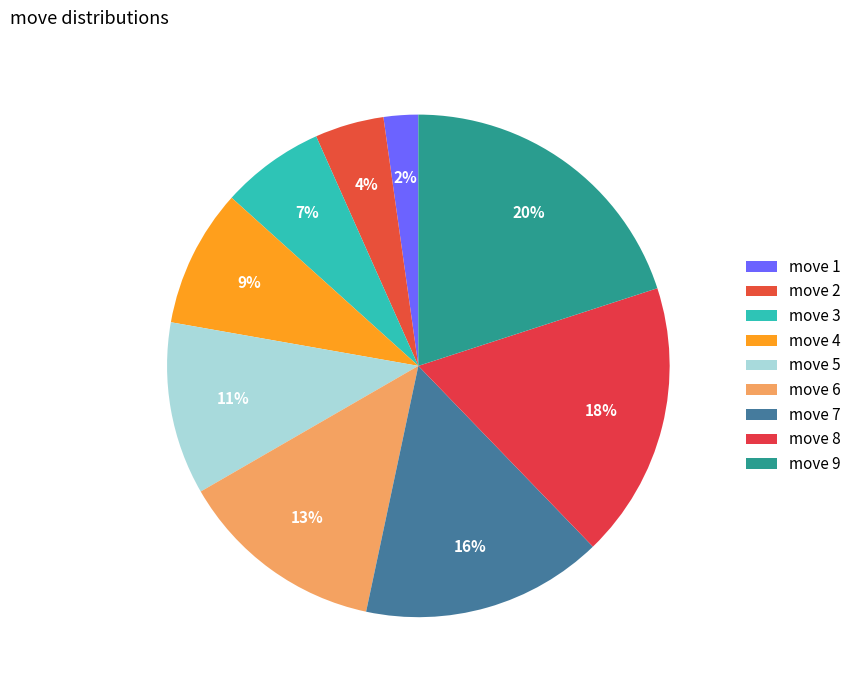

Count the number of slices in the pie.

9